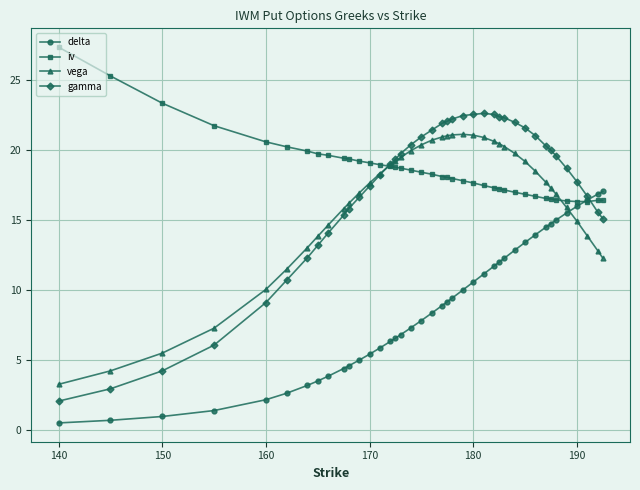

Which series has the largest range (max minus min)?

gamma